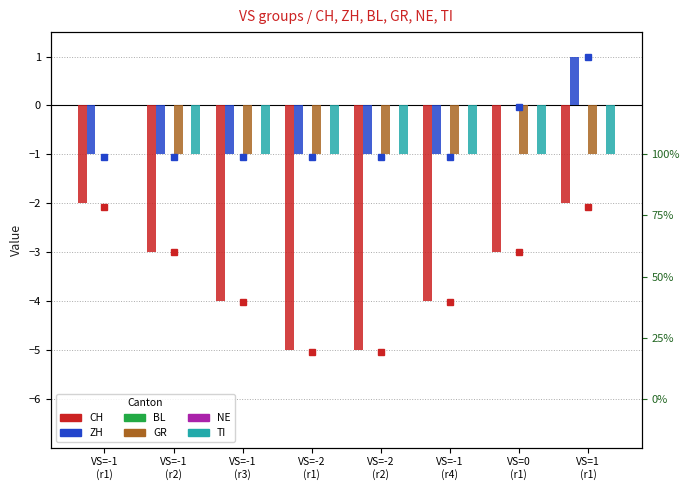

True or false: NE has a value of 0 at VS=-2
(r1).

True